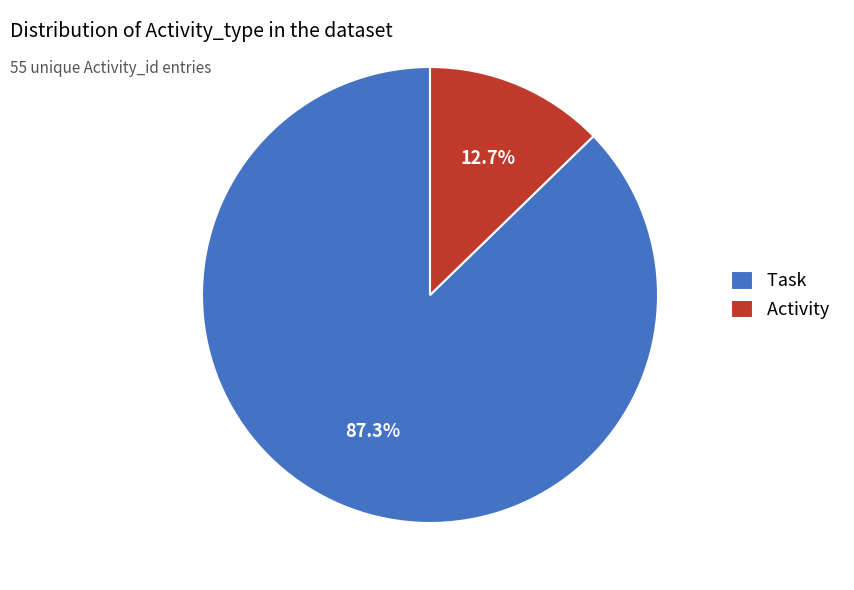

What percentage is the Task slice, to the nearest percent?

87%